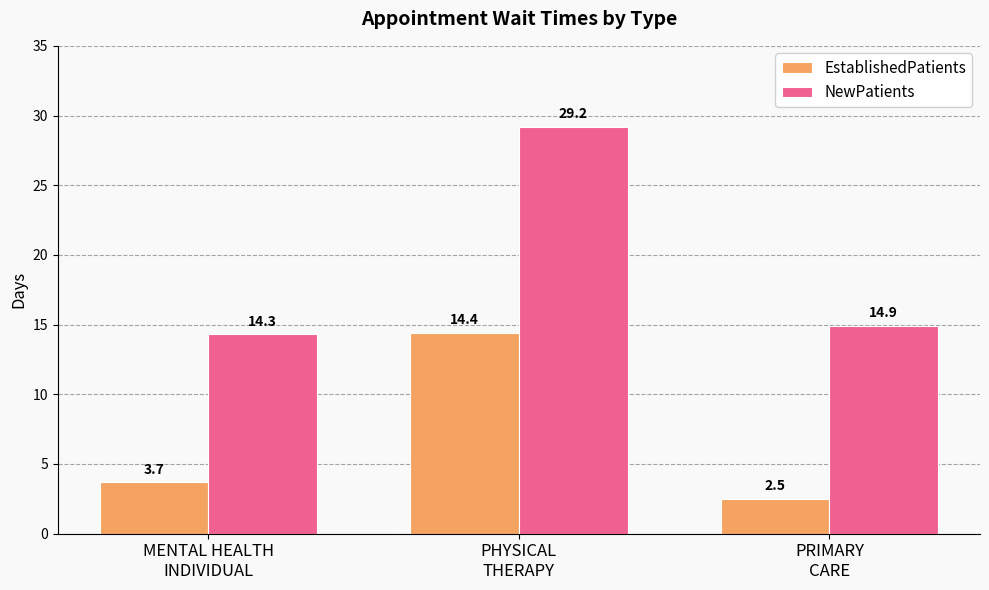

Is it true that EstablishedPatients equals 0.6 at PRIMARY
CARE?

False